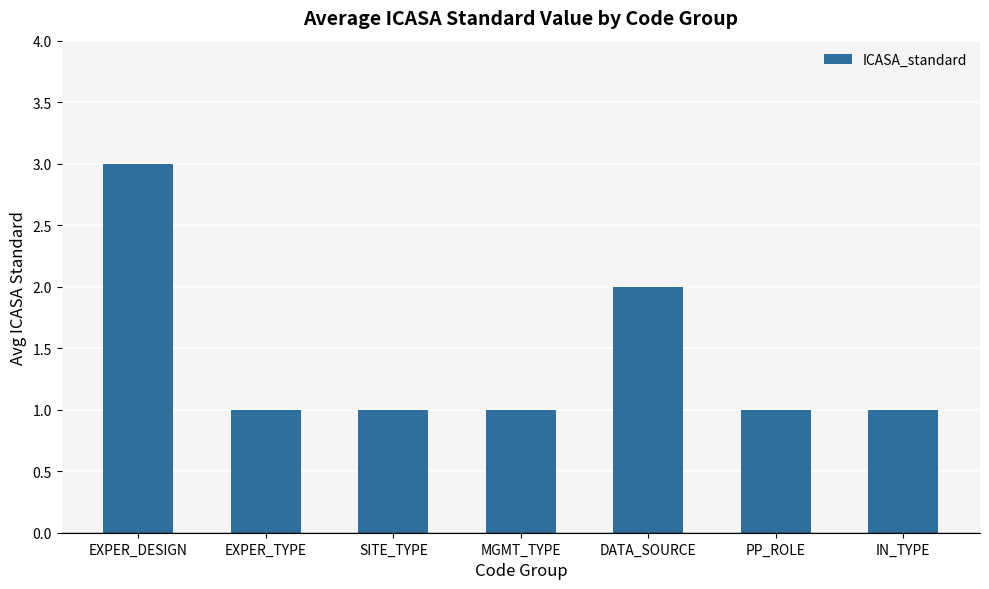

What is the value of the 6th bar from the left?

1